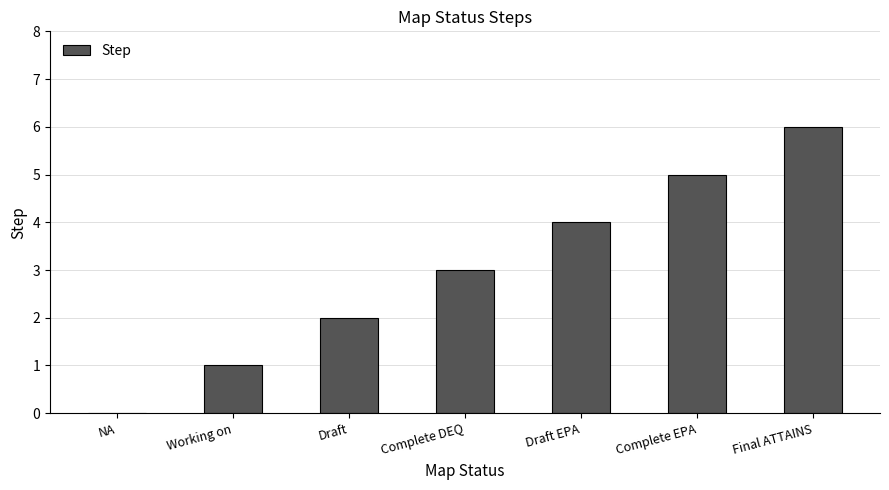

Where is the data nearest to the value 3?

Complete DEQ